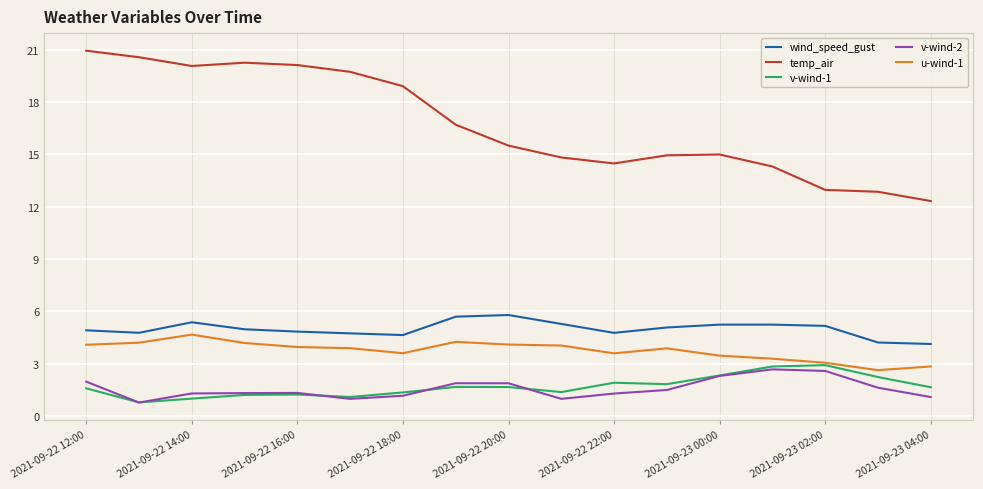

What is the sum of all temp_air values?

284.6